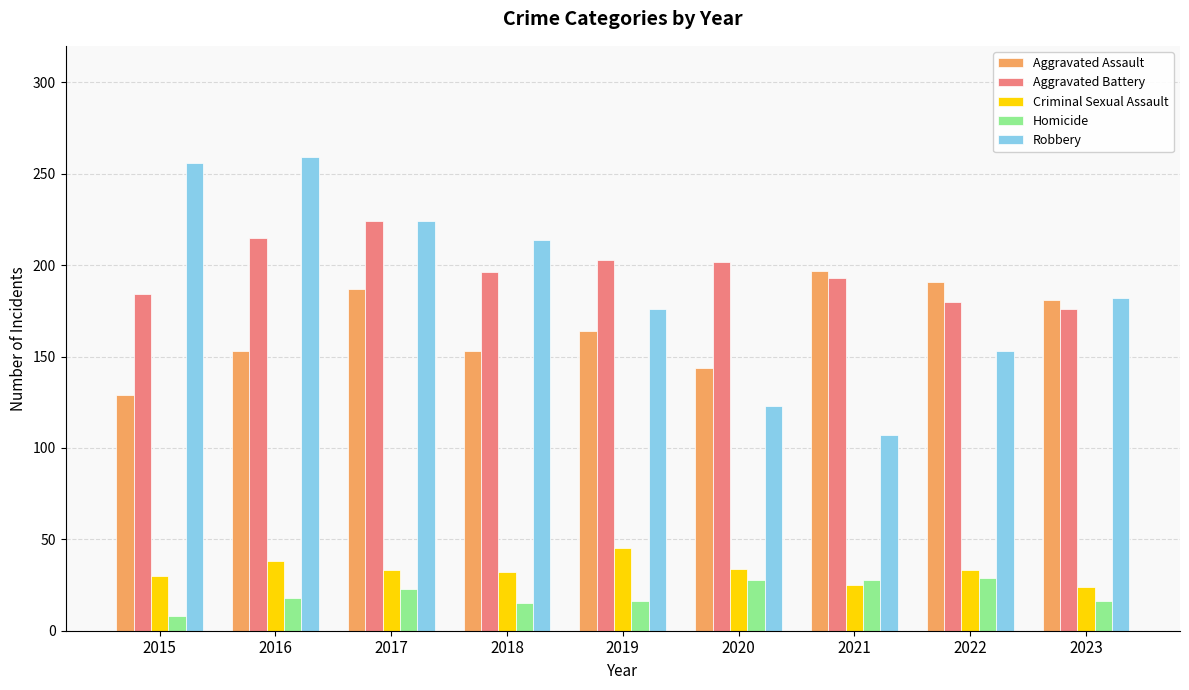

What is the total value across all series at 2021?

550